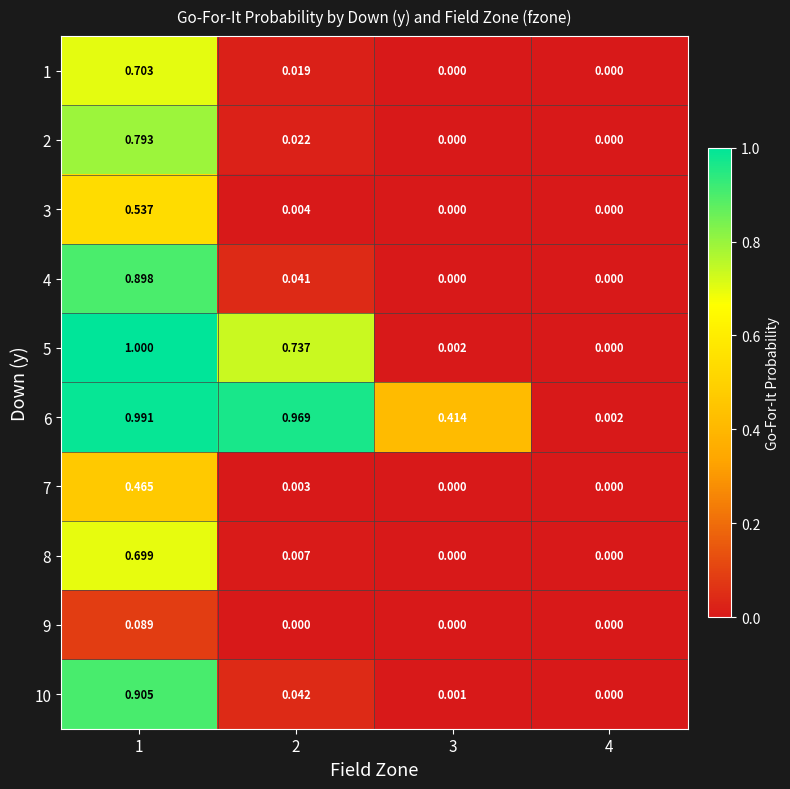

Is the value of 3 at 2 greater than the value of 8 at 1?

No